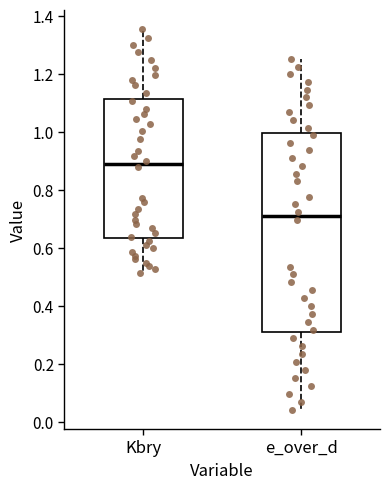

Reading left to right, read every box against the y-axis: the position of its median line, the range the box covers, and the ends of its whiskers. The values are not printed on the chart, so give them approximately, as read against the axis.

Kbry: median 0.88, box 0.64 to 1.12, whiskers 0.52 to 1.36
e_over_d: median 0.70, box 0.32 to 1.00, whiskers 0.04 to 1.26